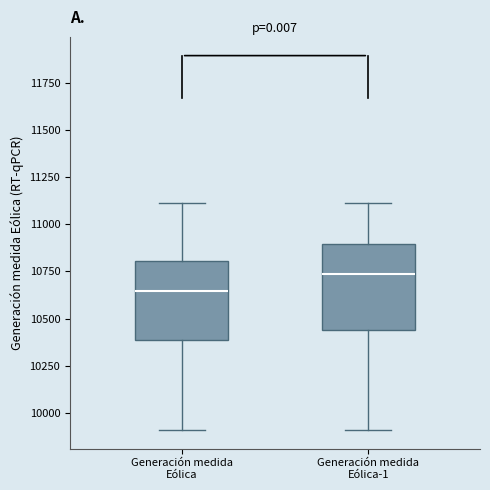

Reading left to right, read every box against the y-axis: the position of its median line, the range the box covers, and the ends of its whiskers. The values are not printed on the chart, so give them approximately, as read against the axis.

Generación medida Eólica: median 10650, box 10400 to 10800, whiskers 9900 to 11100
Generación medida Eólica-1: median 10750, box 10450 to 10900, whiskers 9900 to 11100